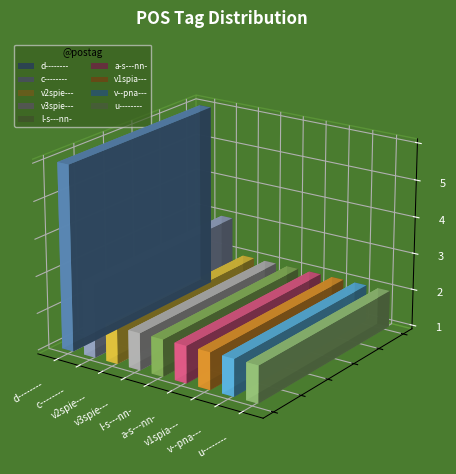

What is the sum of all values?

13